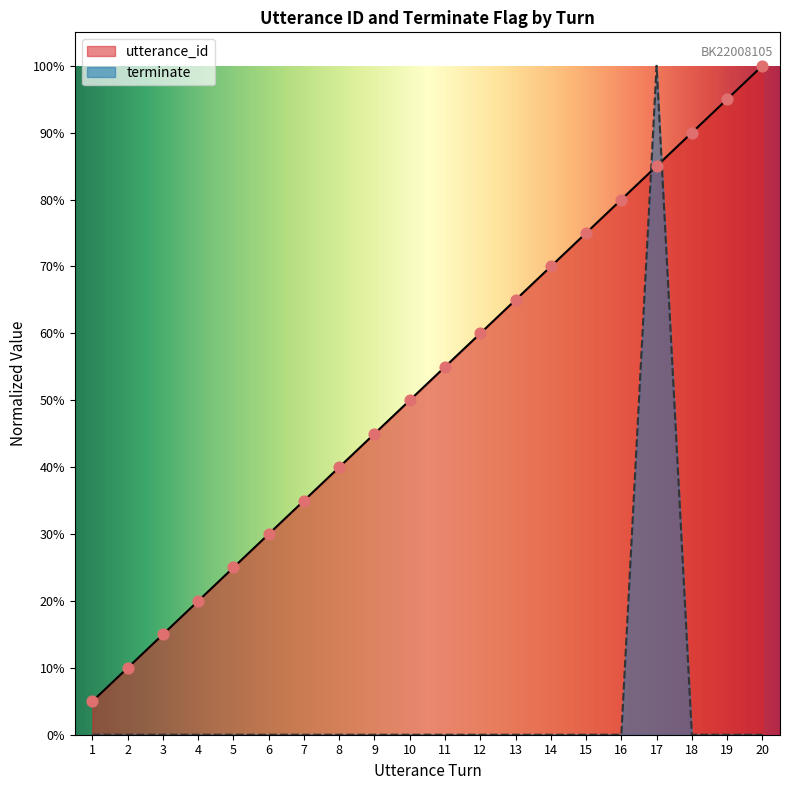

At which category is the sum across all series the highest?

17